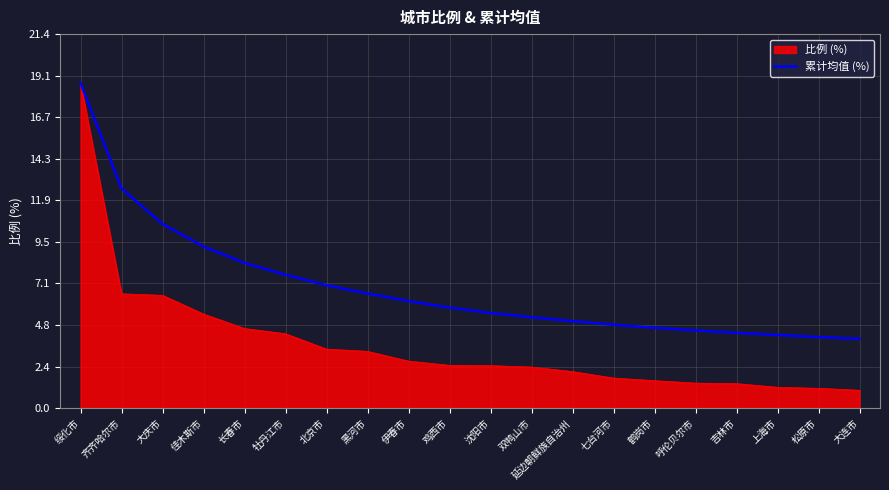

What is the spread (max minus min) of values at 沈阳市?

3.0